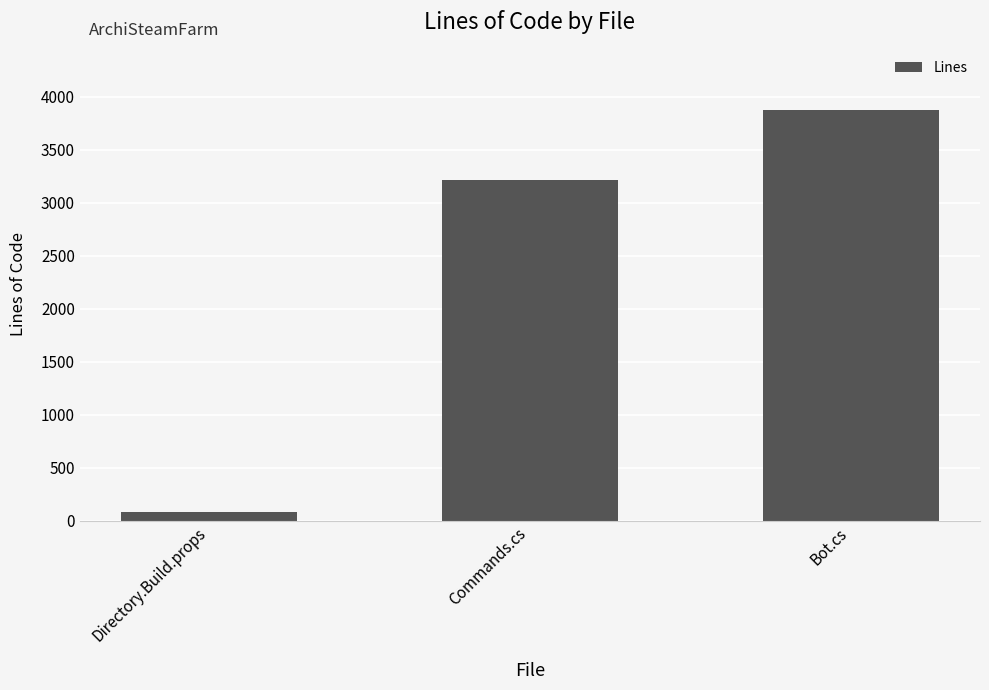

What is the label of the 2nd bar from the right?

Commands.cs